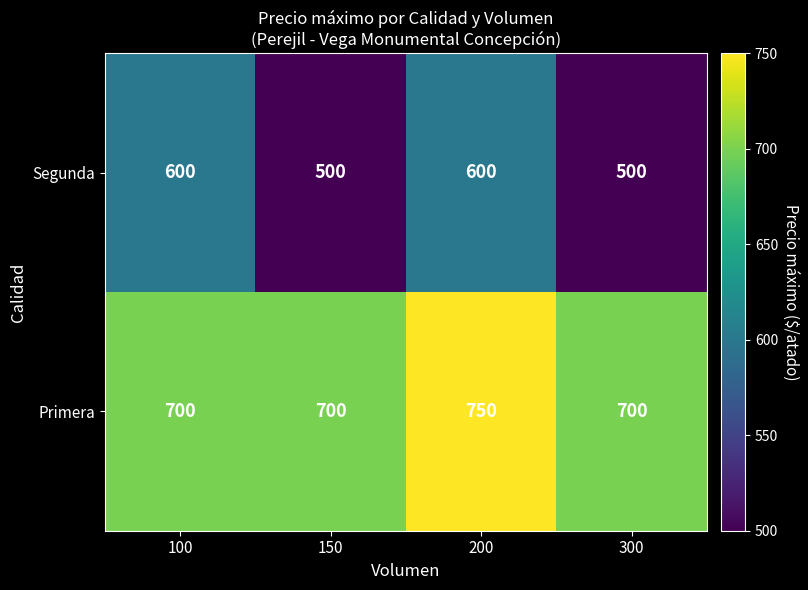

At which category is the sum across all series the highest?

200